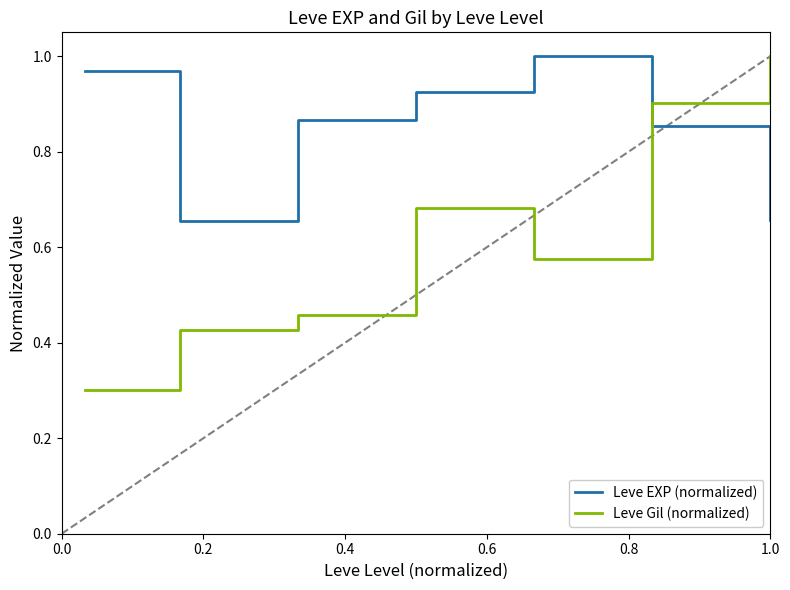

What is the difference between the maximum and minimum values in the Leve EXP (normalized) series?

0.3